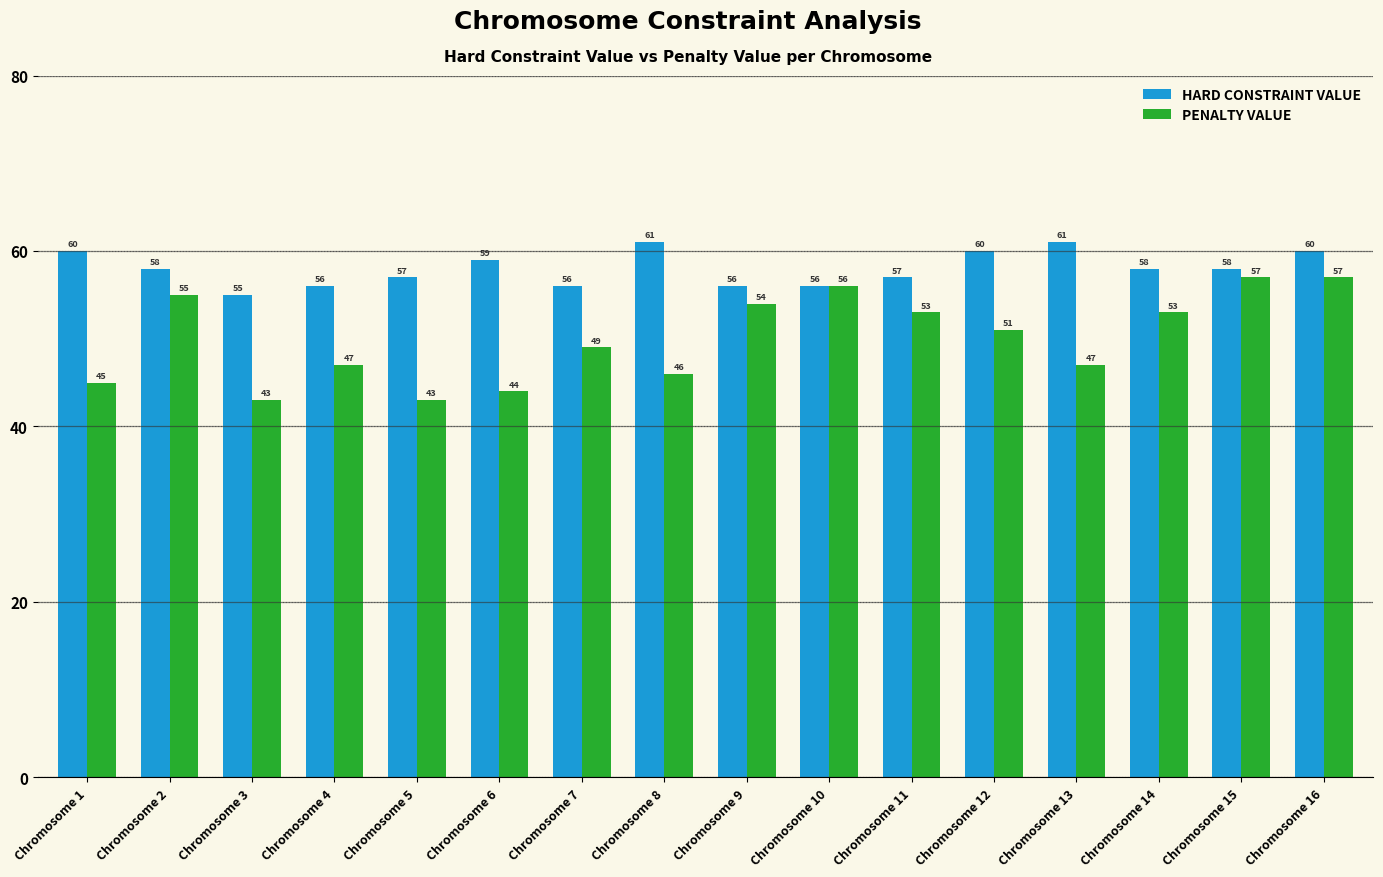

How many bars are there in each group?

2